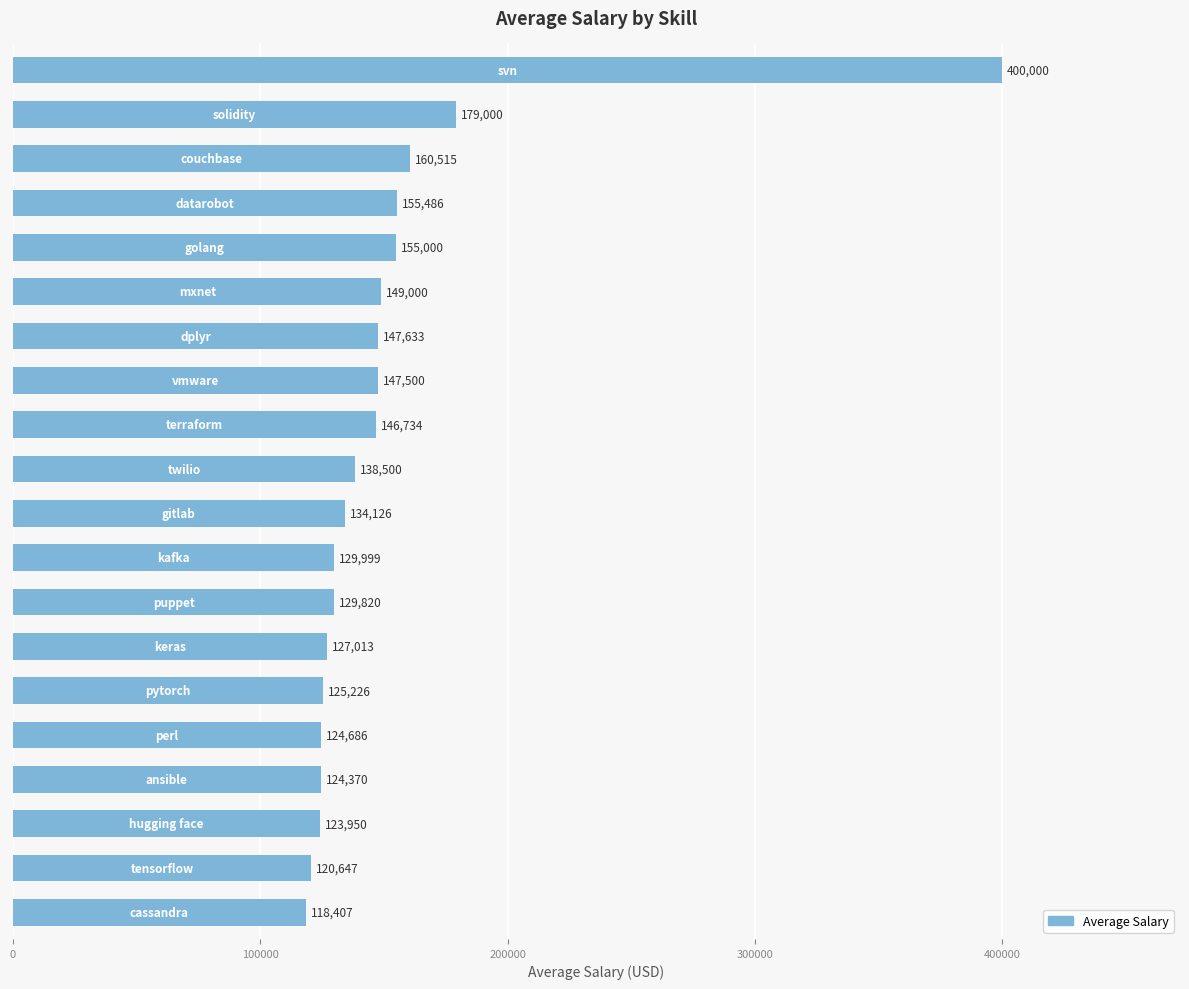

What is the difference between the second highest and minimum values?

60593